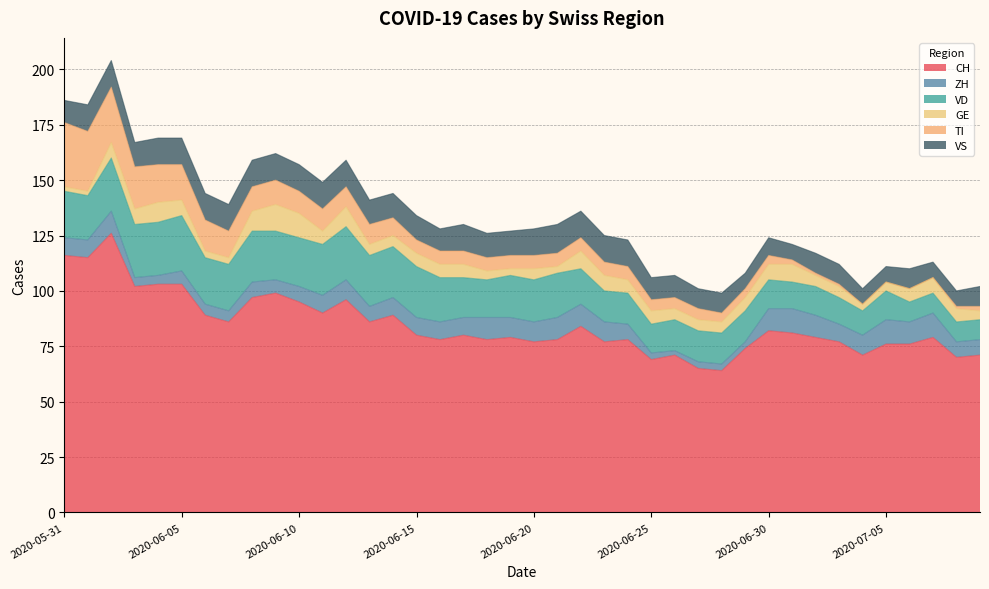

The VD series shows 16 at 2020-07-08. True or false?

False